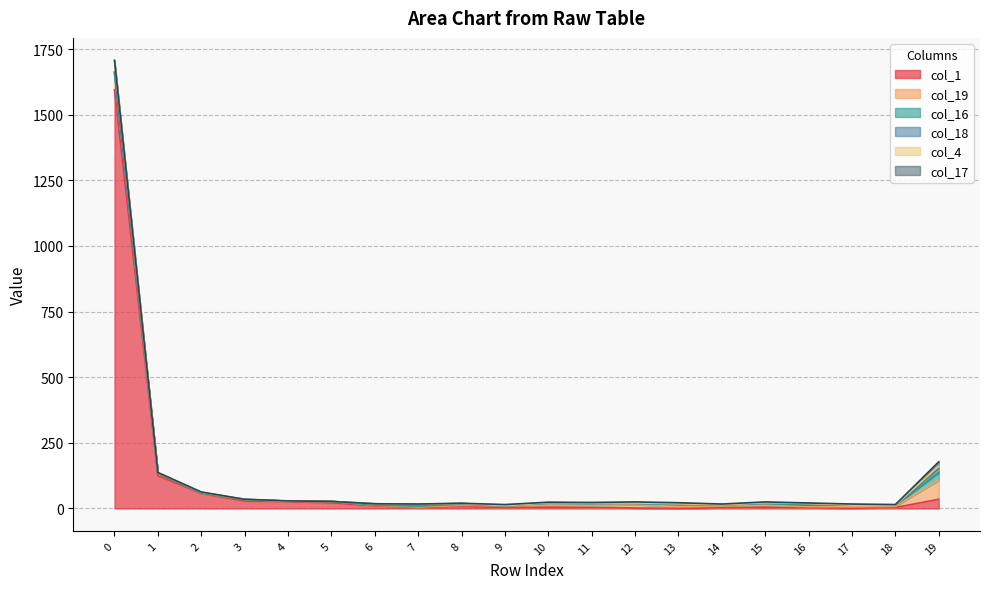

Reading left to right, transcribe all the data shown in this chart.

col_1: 0=1595	1=125	2=57	3=28	4=26	5=21	6=10	7=4	8=8	9=3	10=5	11=4	12=2	13=0	14=3	15=5	16=3	17=1	18=4	19=35
col_19: 0=64	1=10	2=1	3=6	4=2	5=6	6=2	7=2	8=4	9=8	10=8	11=8	12=13	13=7	14=7	15=8	16=4	17=6	18=4	19=73
col_16: 0=1	1=0	2=1	3=0	4=0	5=0	6=1	7=3	8=4	9=0	10=7	11=7	12=4	13=8	14=3	15=6	16=5	17=6	18=4	19=29
col_18: 0=3	1=0	2=0	3=1	4=0	5=0	6=5	7=7	8=3	9=0	10=2	11=2	12=1	13=3	14=1	15=3	16=7	17=0	18=1	19=15
col_4: 0=41	1=2	2=3	3=0	4=0	5=0	6=0	7=0	8=0	9=0	10=0	11=0	12=1	13=0	14=0	15=0	16=0	17=0	18=0	19=9
col_17: 0=3	1=0	2=1	3=0	4=1	5=0	6=0	7=1	8=1	9=4	10=2	11=2	12=4	13=4	14=3	15=3	16=2	17=4	18=2	19=17